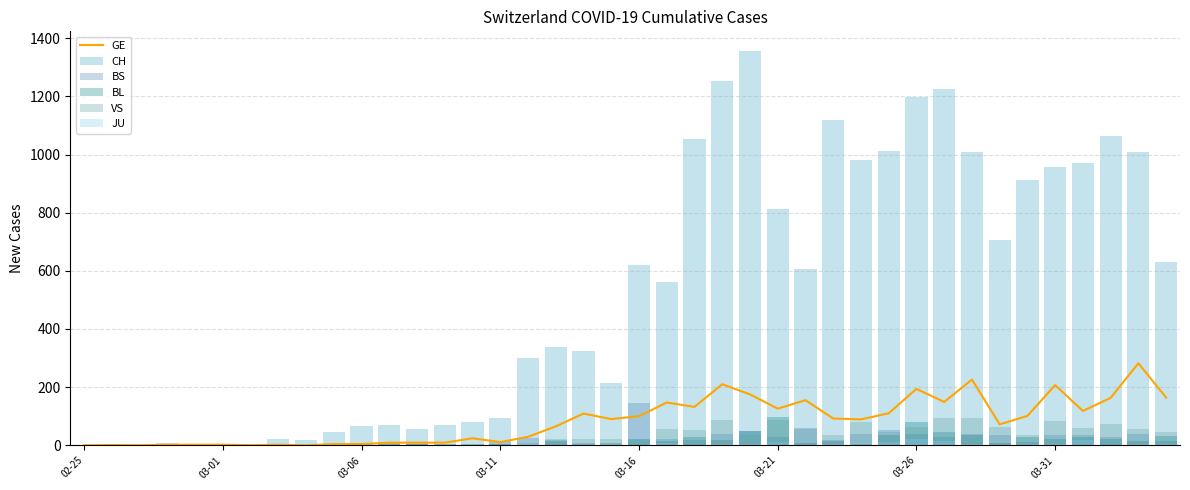

What is the difference between the BS values at 20 and 03-26?

144